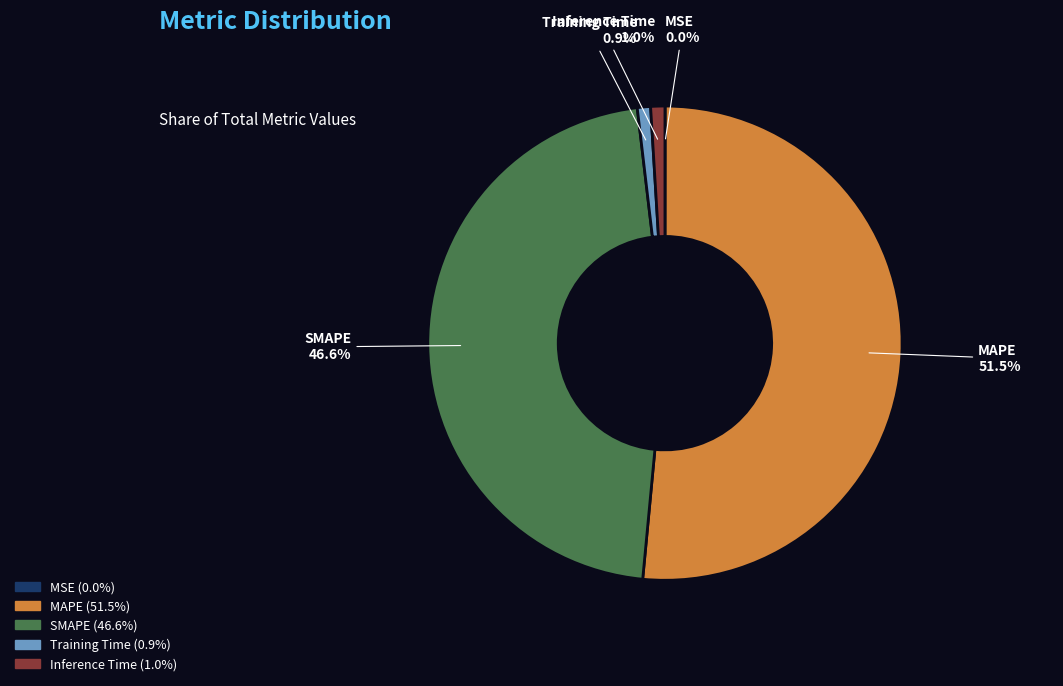

Which has a higher value, MAPE 51.5% or Training Time 0.9%?

MAPE 51.5%